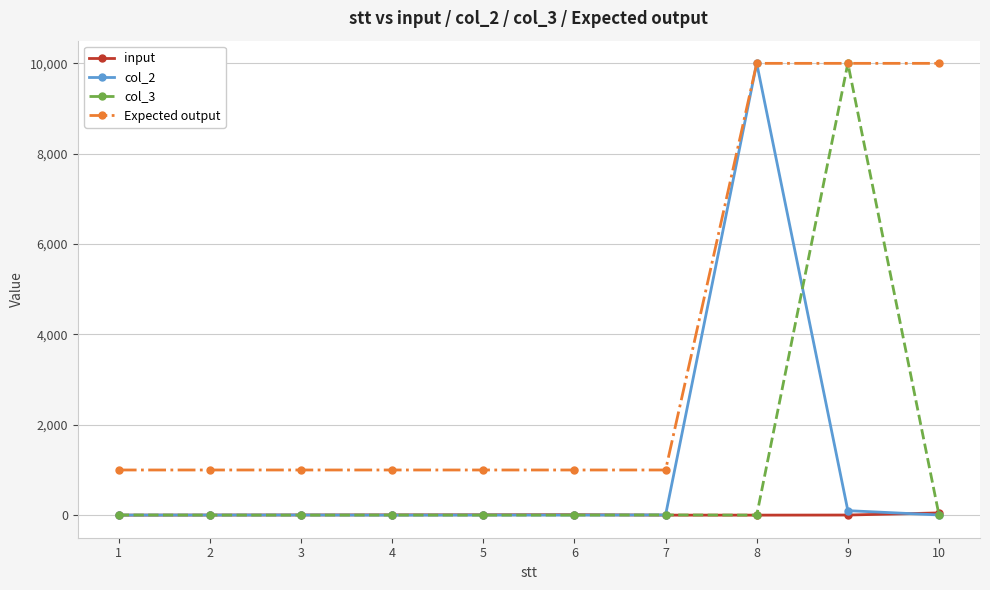

At how many categories does at least one series exceed 1206?

3